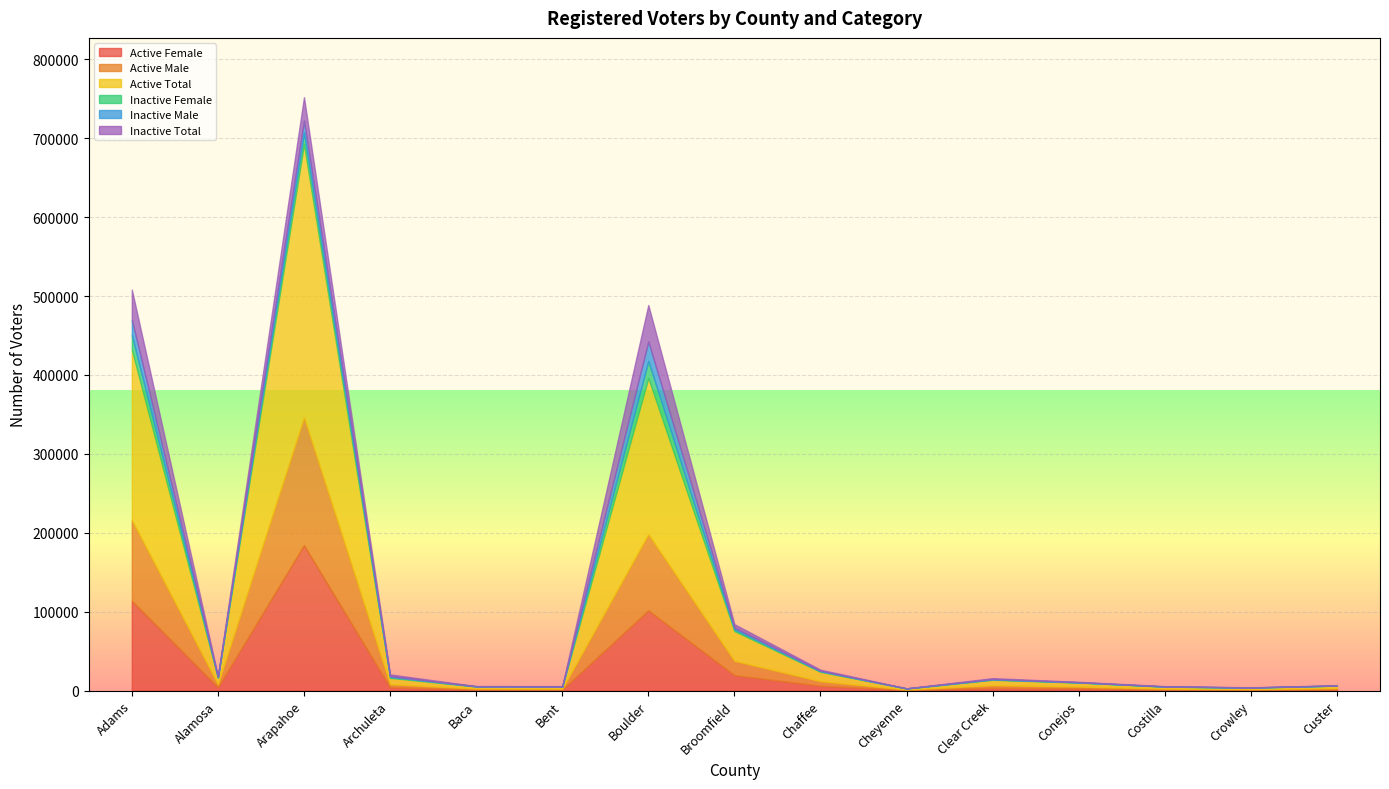

True or false: Inactive Female and Active Female intersect in this chart.

False